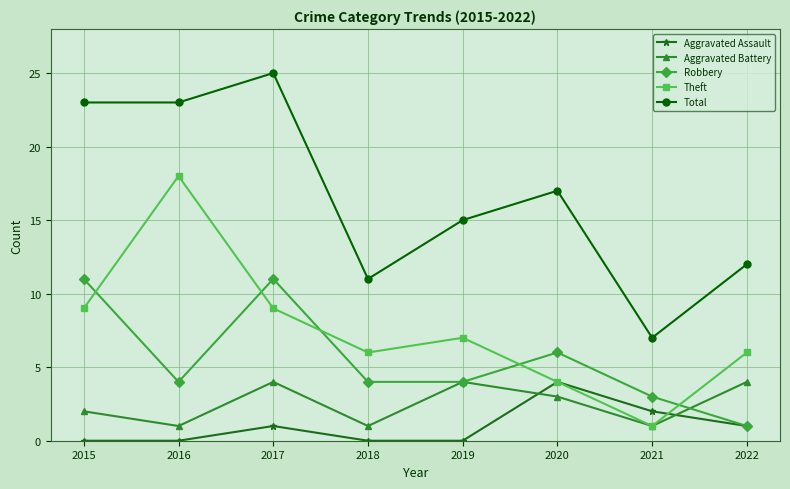

Is it true that Total equals 12 at 2015?

False